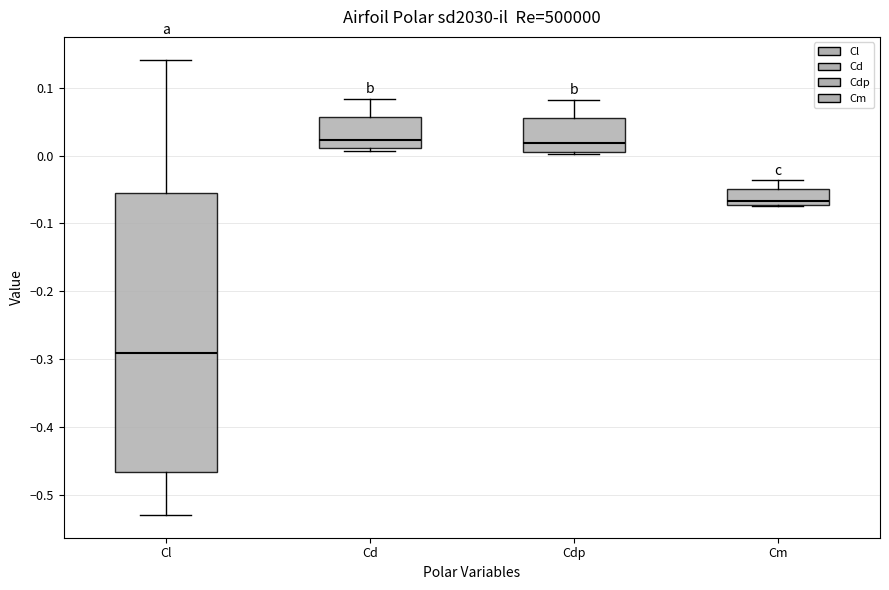

Reading left to right, read every box against the y-axis: the position of its median line, the range the box covers, and the ends of its whiskers. The values are not printed on the chart, so give them approximately, as read against the axis.

Cl: median -0.29, box -0.47 to -0.06, whiskers -0.53 to 0.14
Cd: median 0.02, box 0.01 to 0.06, whiskers 0.01 (just below the box's lower edge) to 0.08
Cdp: median 0.02, box 0.00 to 0.06, whiskers 0.00 to 0.08
Cm: median -0.07 (just above the box's lower edge), box -0.07 to -0.05, whiskers -0.07 to -0.04